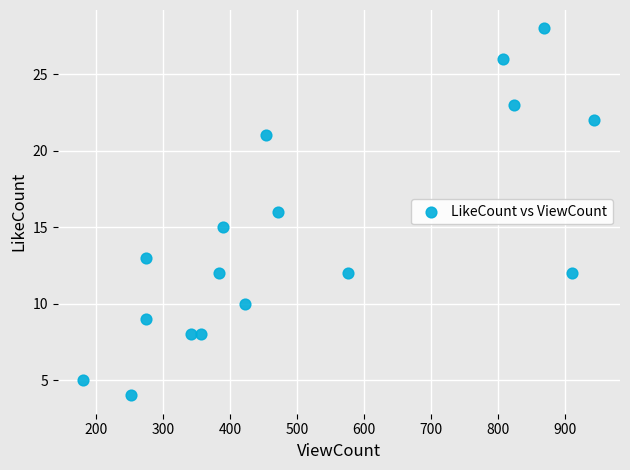

What is the range of X values (max minus min)?

763